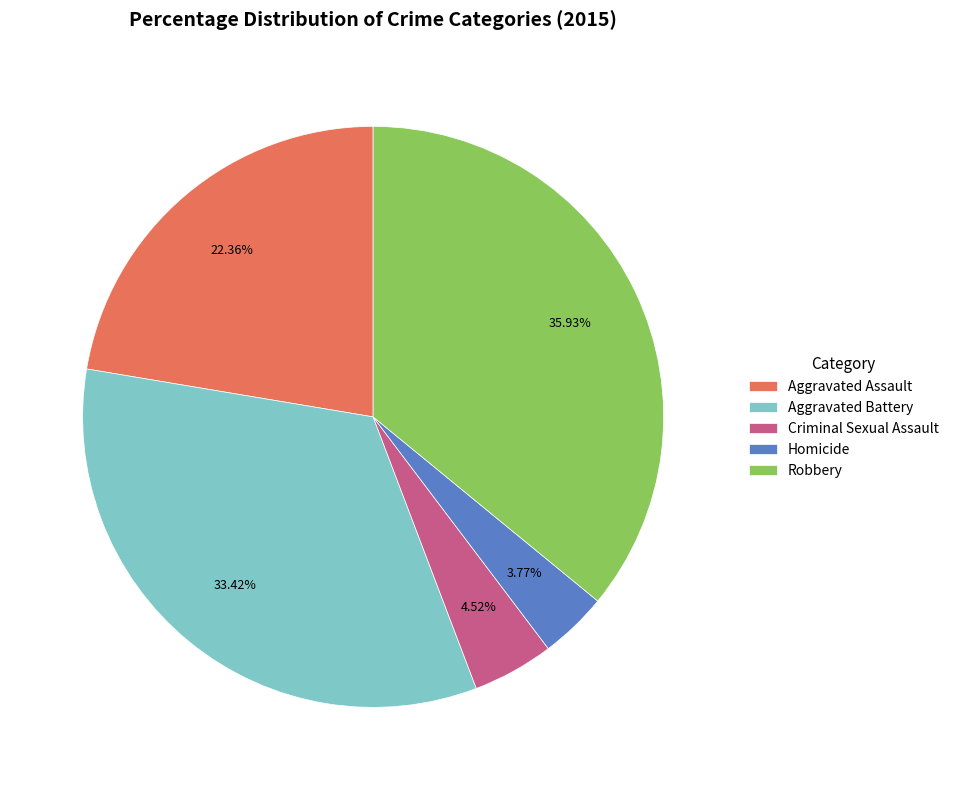

Which slice is the smallest?

Homicide